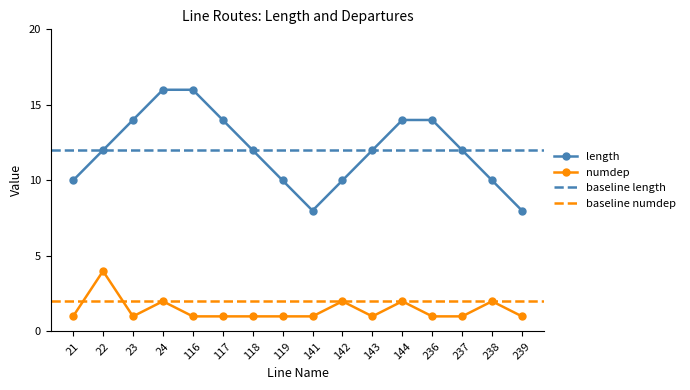

List the series in order of their overall mean, highest first.

LENGTH, NUMDEP